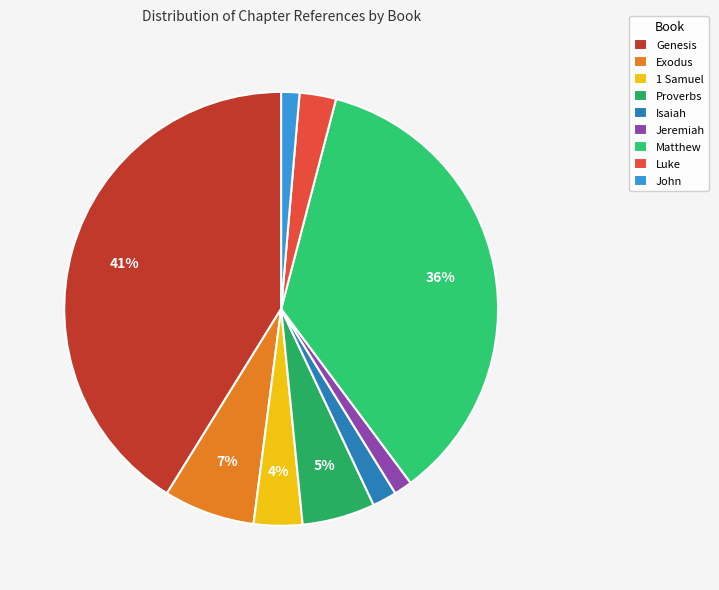

Is there a majority slice in this chart?

No